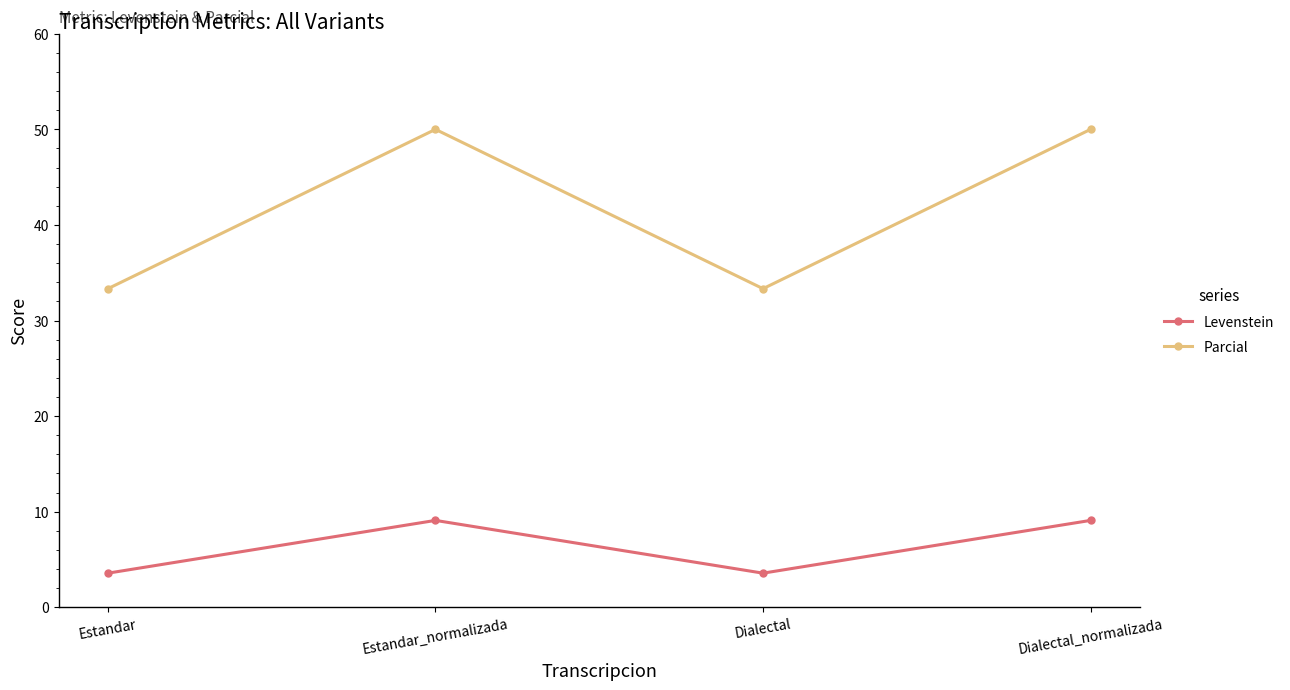

What is the spread (max minus min) of values at Dialectal?

29.8